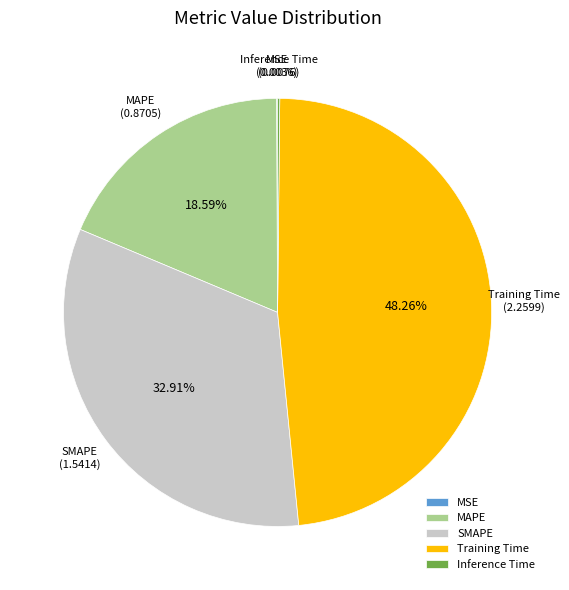

Which category has the biggest portion of the pie?

Training Time